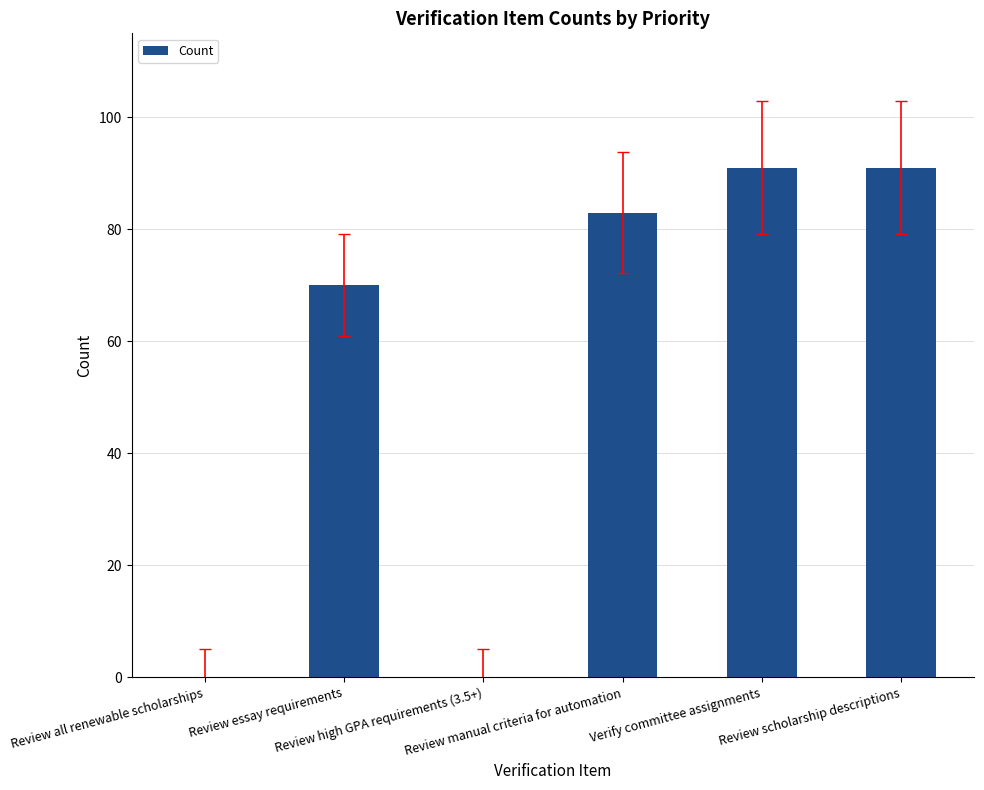

What is the sum of all values?

335